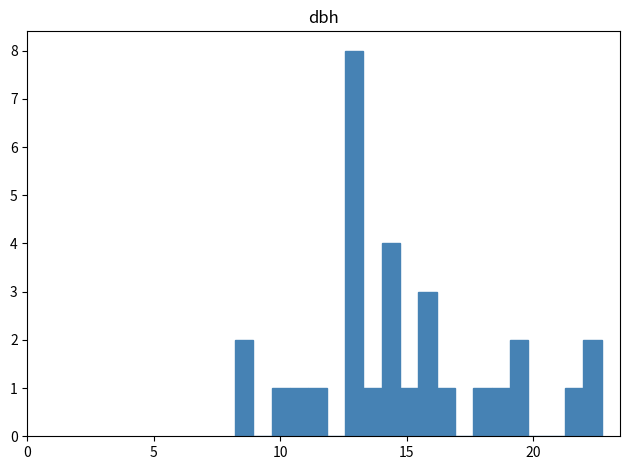

Around what value on the x-axis is the tallest bar? Give the approximate position of its centre, as read against the axis.

13.0